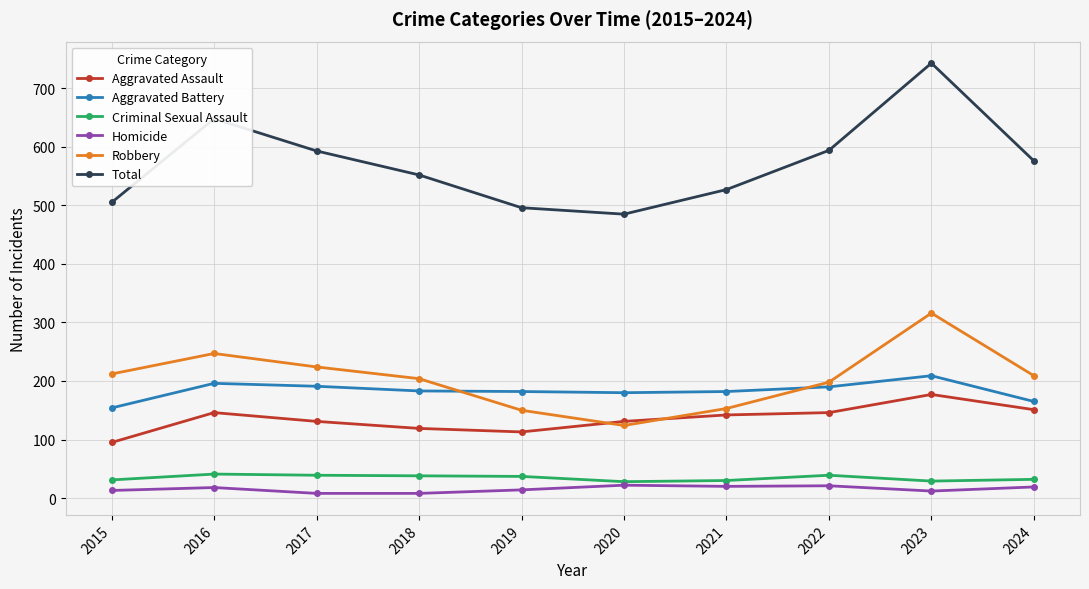

Which series changed the most between 2021 and 2023?

Total